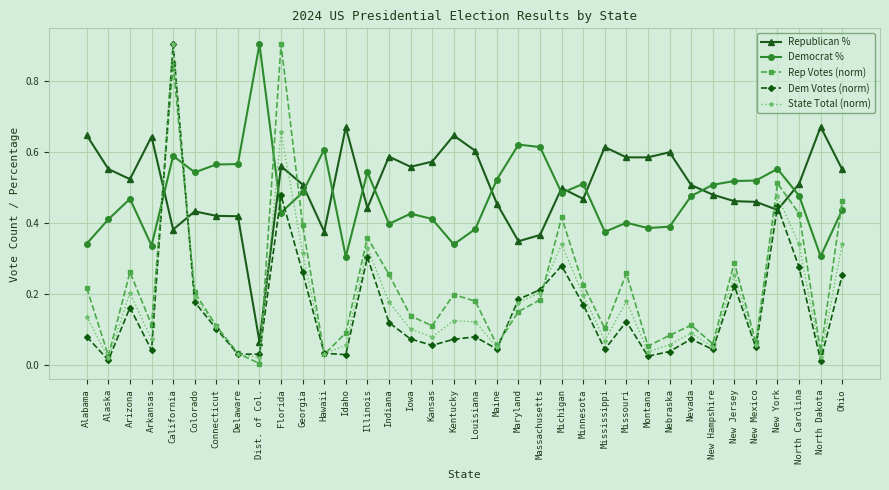

How many data points does each series have?

36